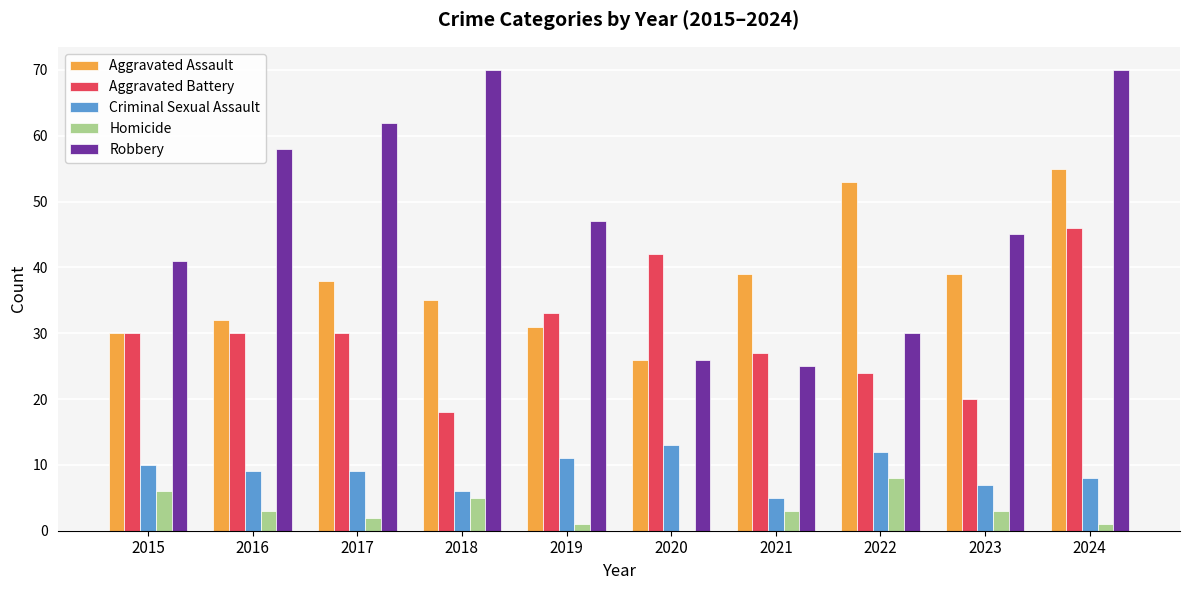

Does the chart contain stacked bars?

No